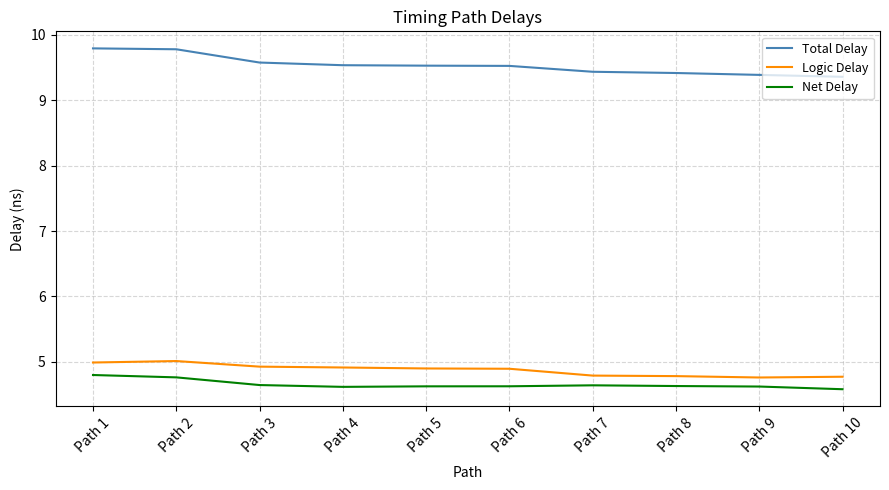

What are all the series names shown in the legend?

Total Delay, Logic Delay, Net Delay